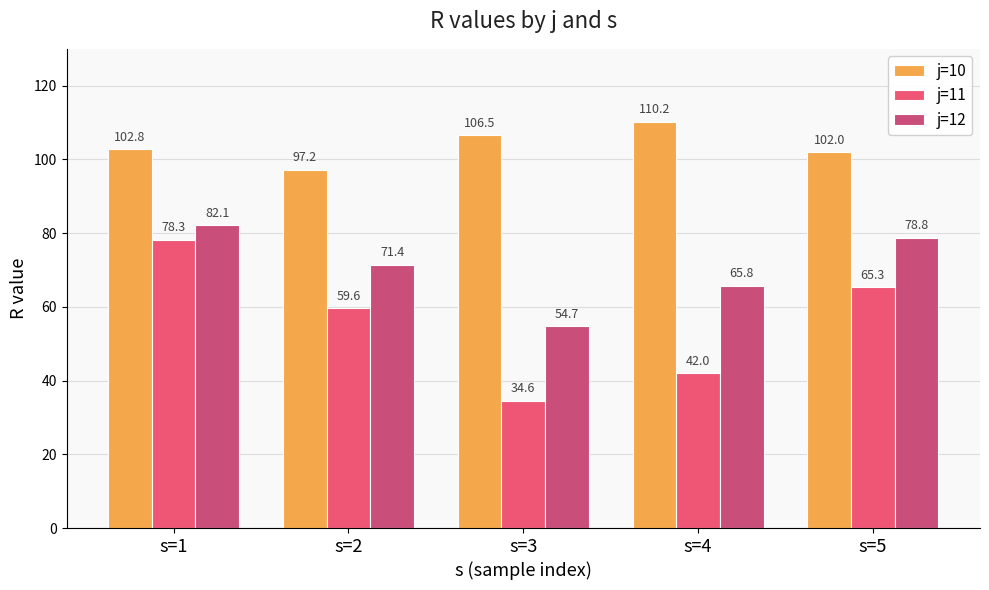

What are all the series names shown in the legend?

j=10, j=11, j=12